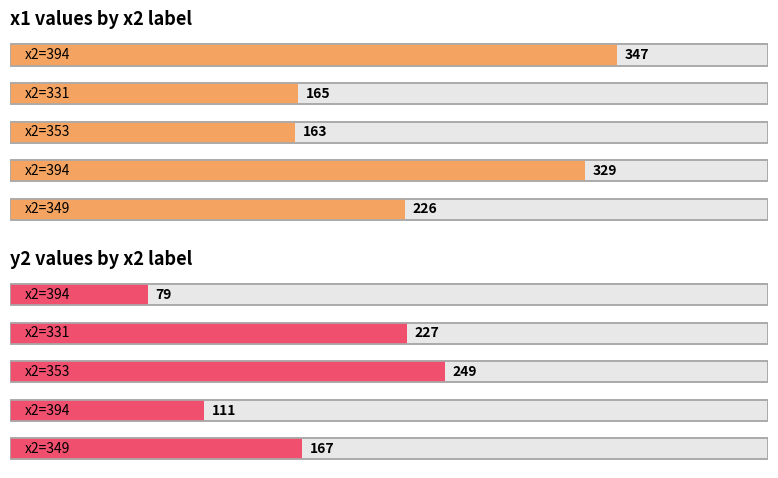

Reading left to right, list all the values displayed in this chart.

x1: 226	329	163	165	347
y2: 167	111	249	227	79